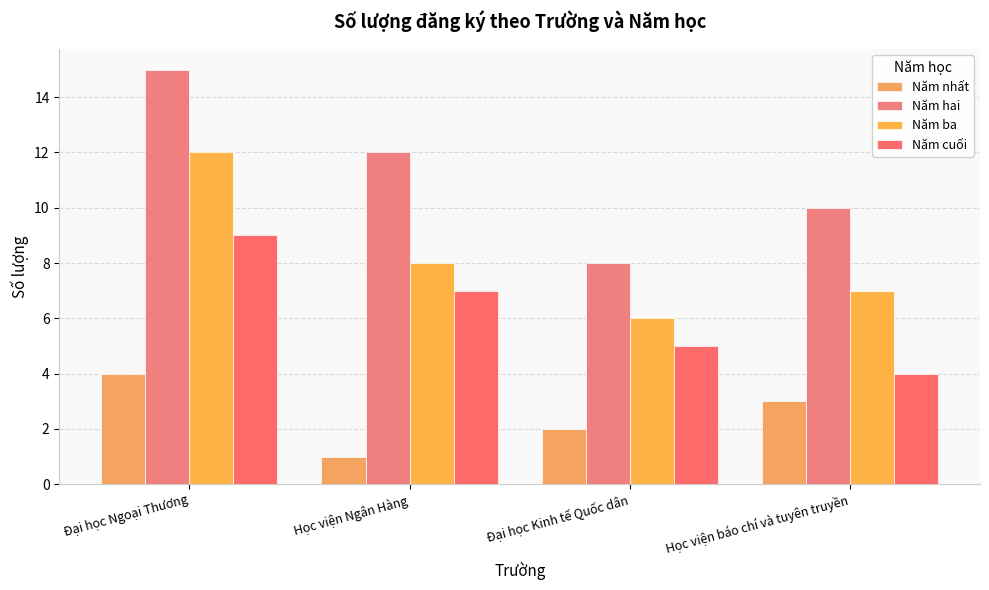

What value does the Năm nhất series have at Học viện Ngân Hàng?

1